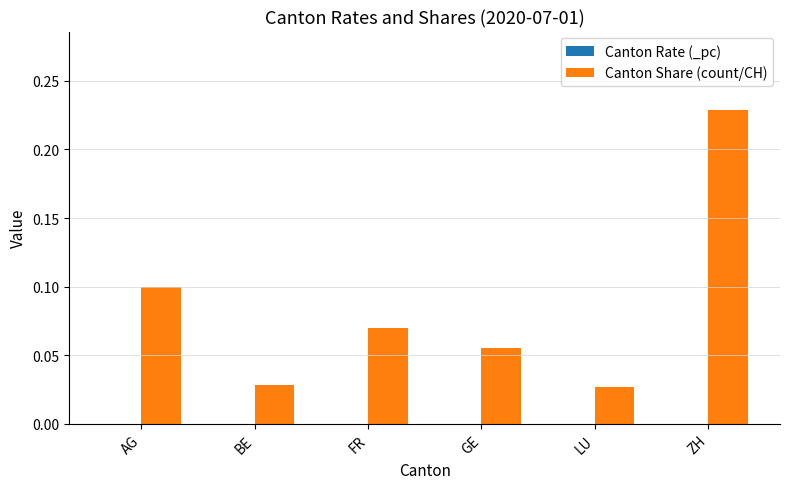

How many Canton Share (count/CH) values are between 0 and 1?

6